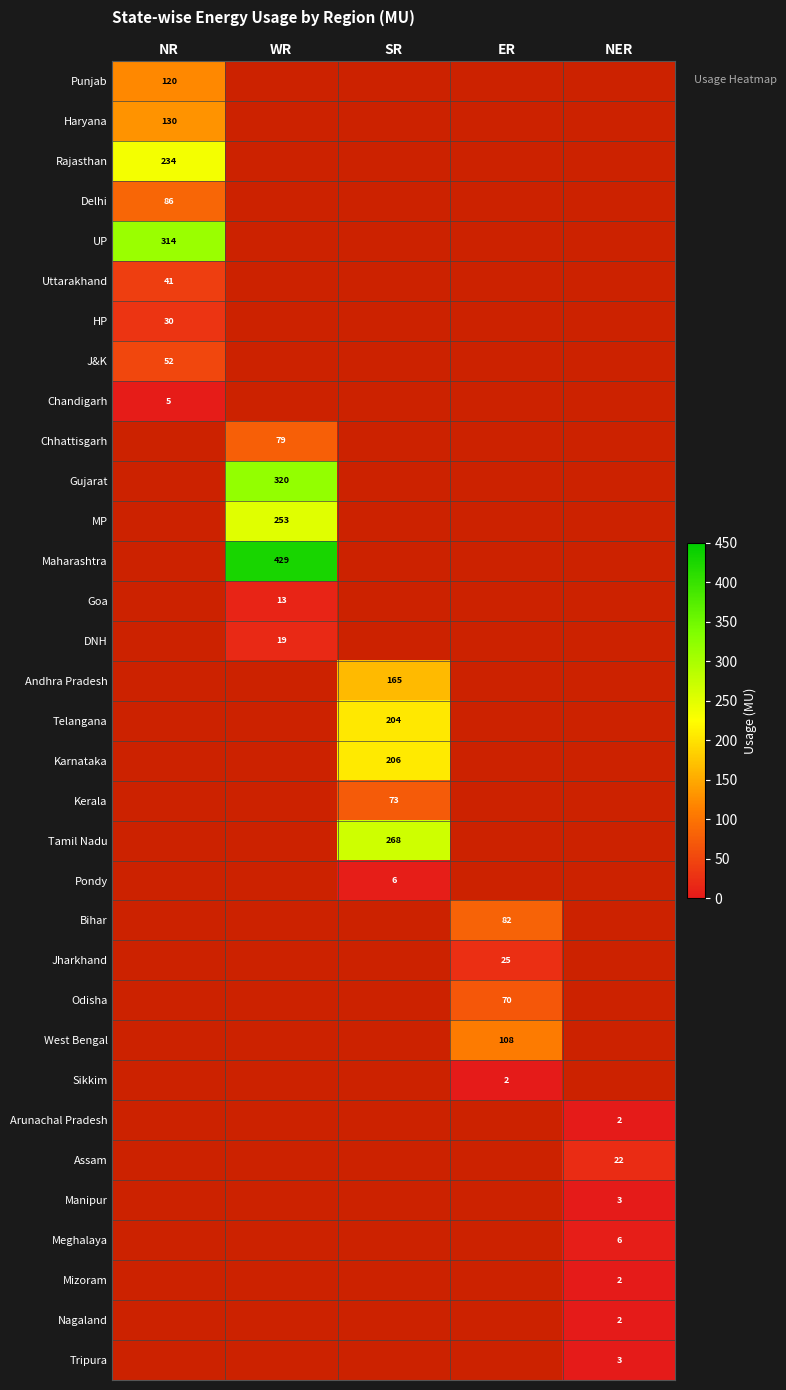

The value of UP at NR is 314.0. True or false?

True